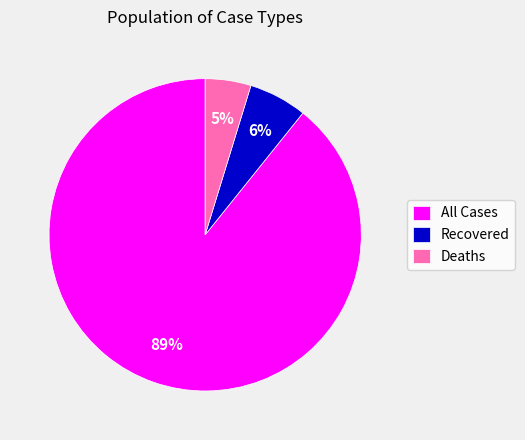

To the nearest percent, what portion does All Cases represent?

89%